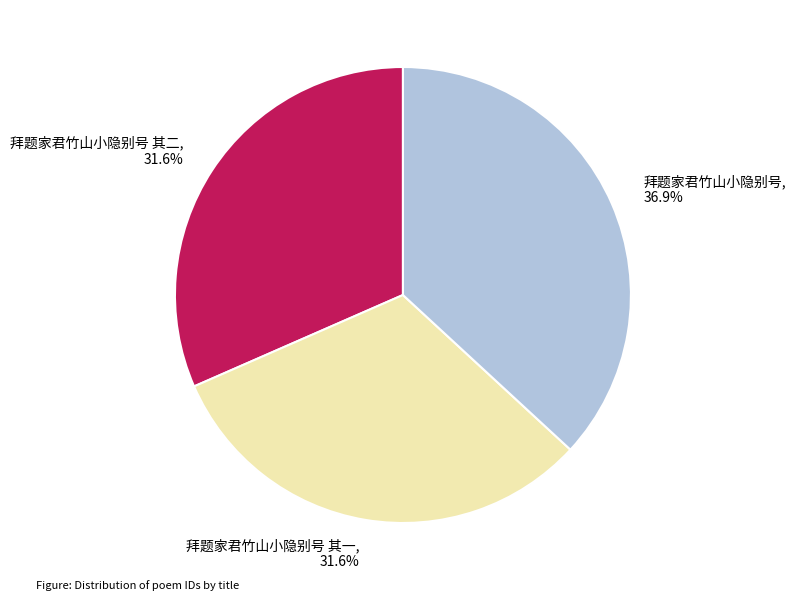

Count the number of slices in the pie.

3